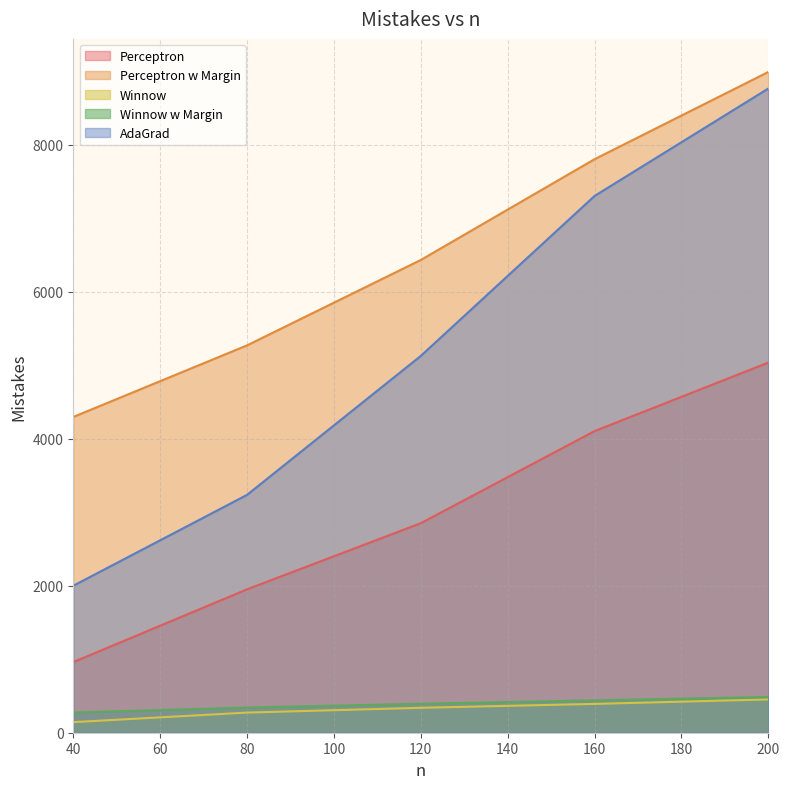

At which label does AdaGrad first exceed 5127?

160